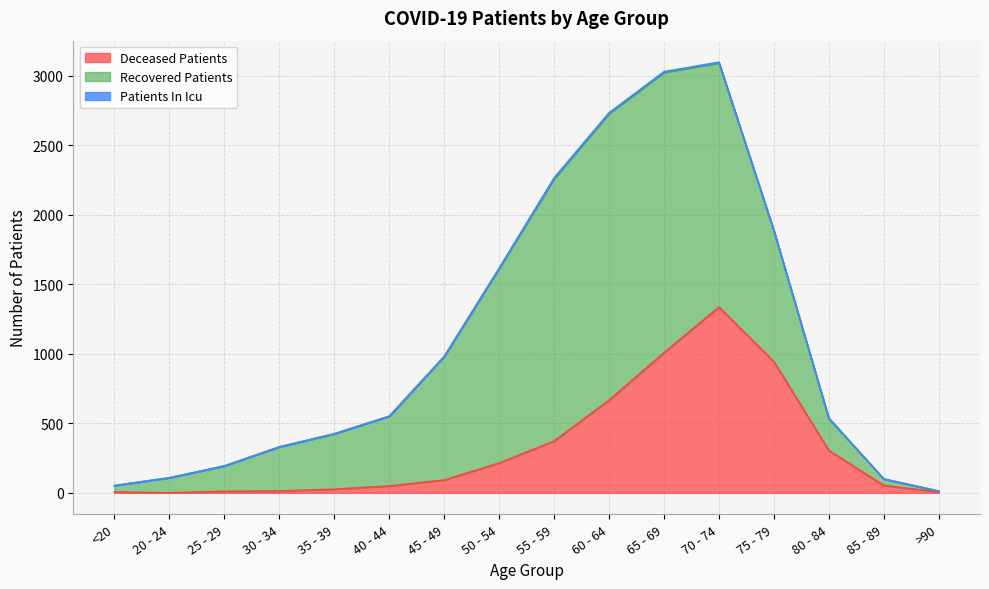

Does the chart display data point markers on the line(s)?

No